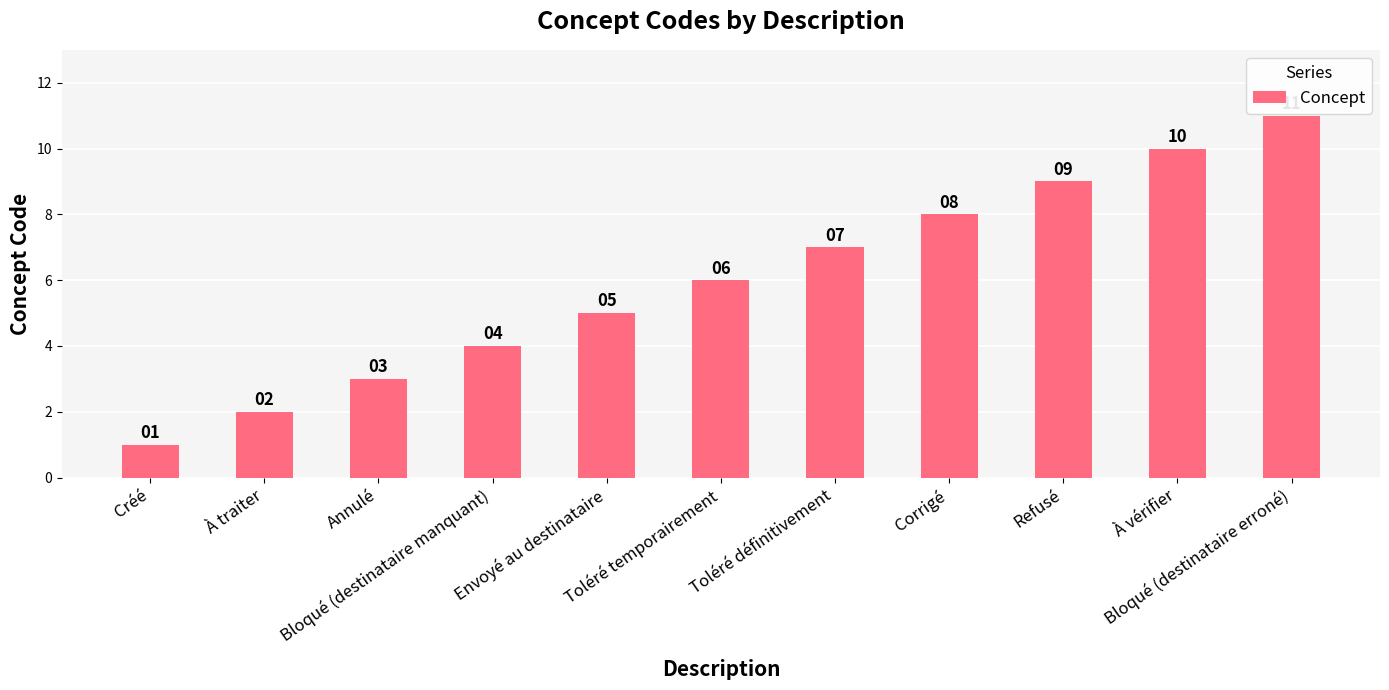

Count the values in the range 3 to 9.

7